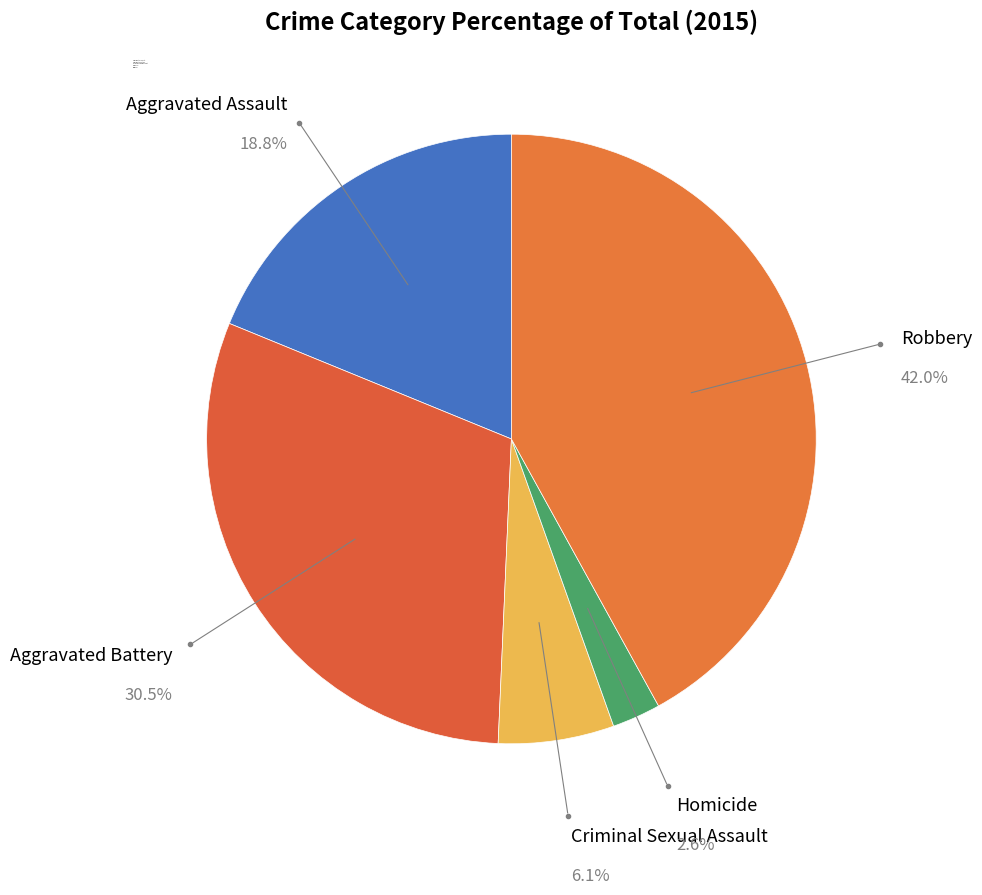

Combined, do Aggravated Battery and Robbery account for over 50%?

Yes